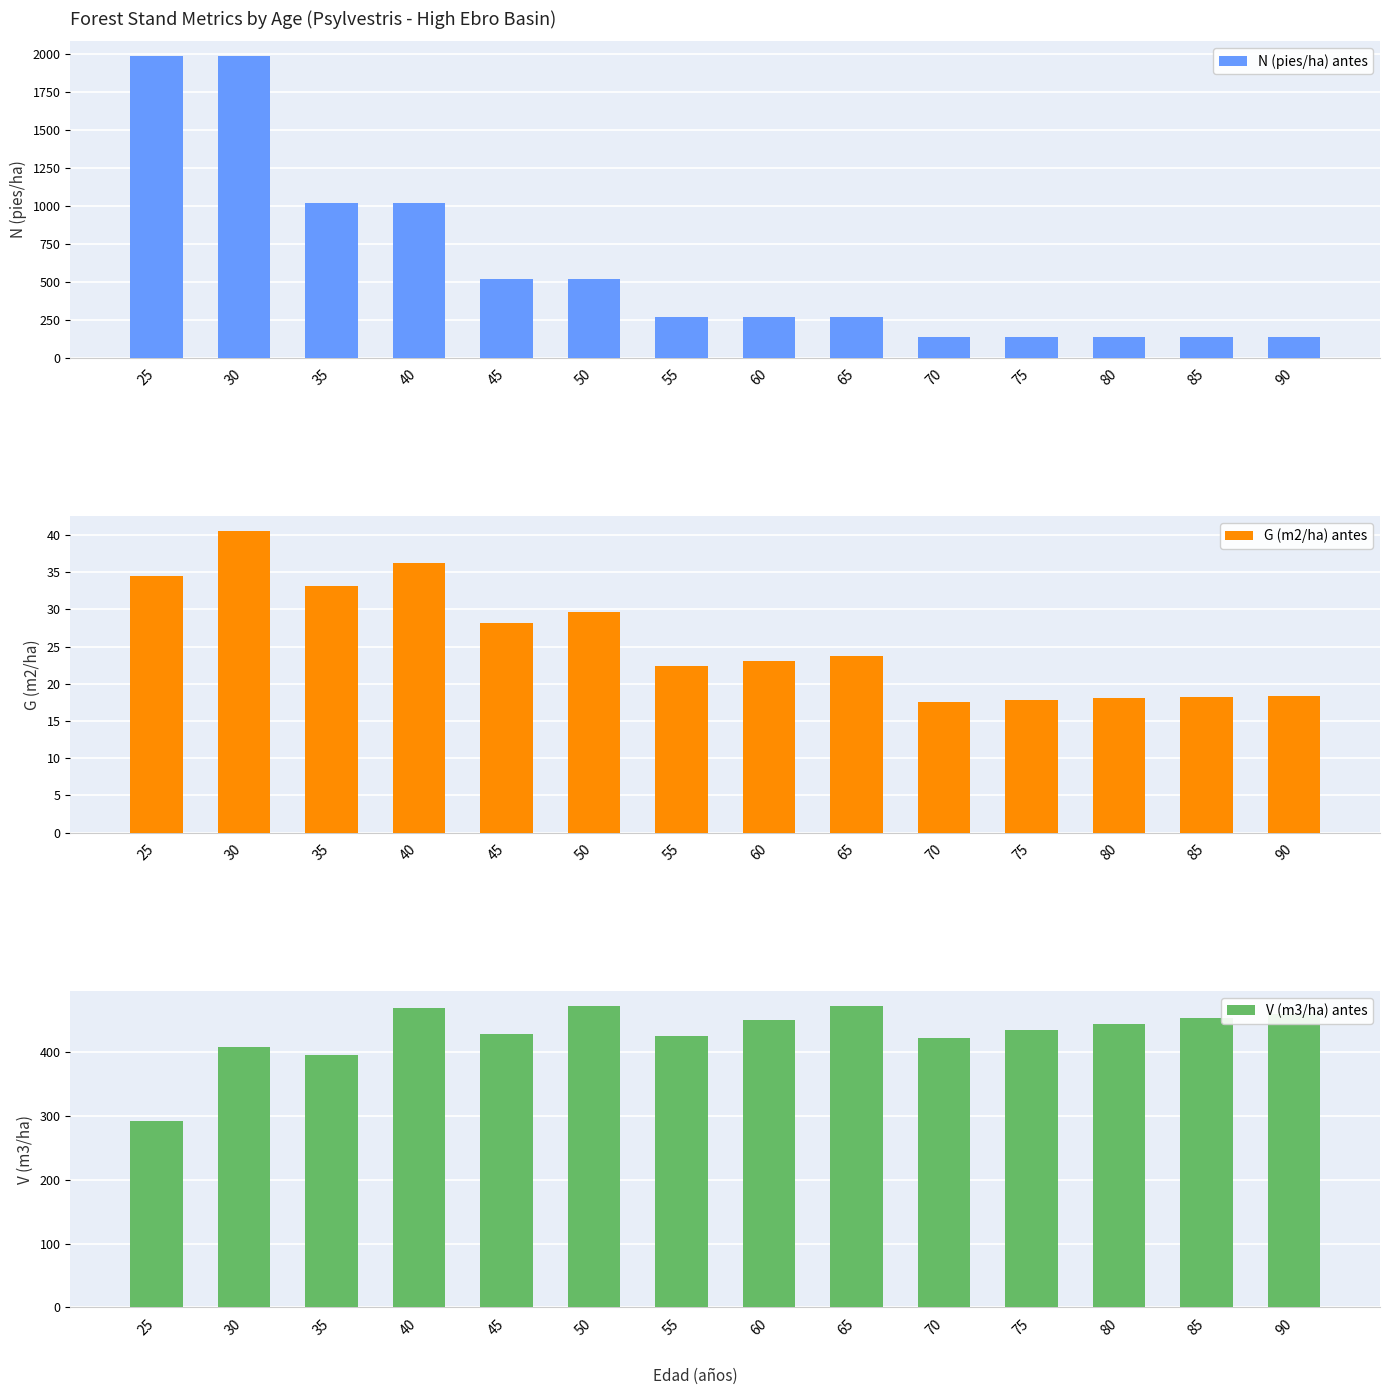

Between 75 and 40, which is larger?

40